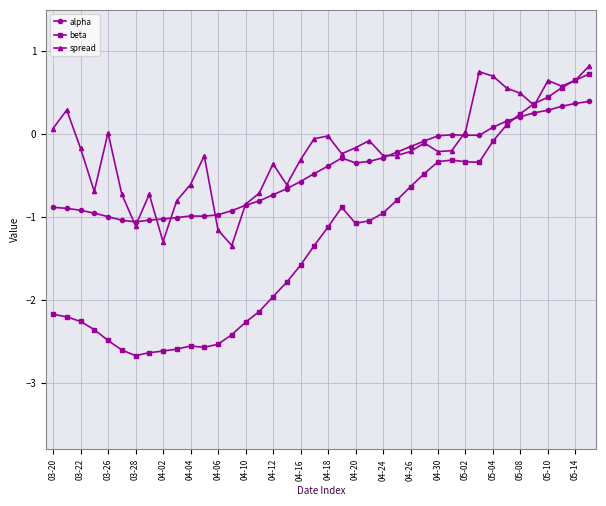

True or false: alpha has more than 2 points higher than both neighbors.

True